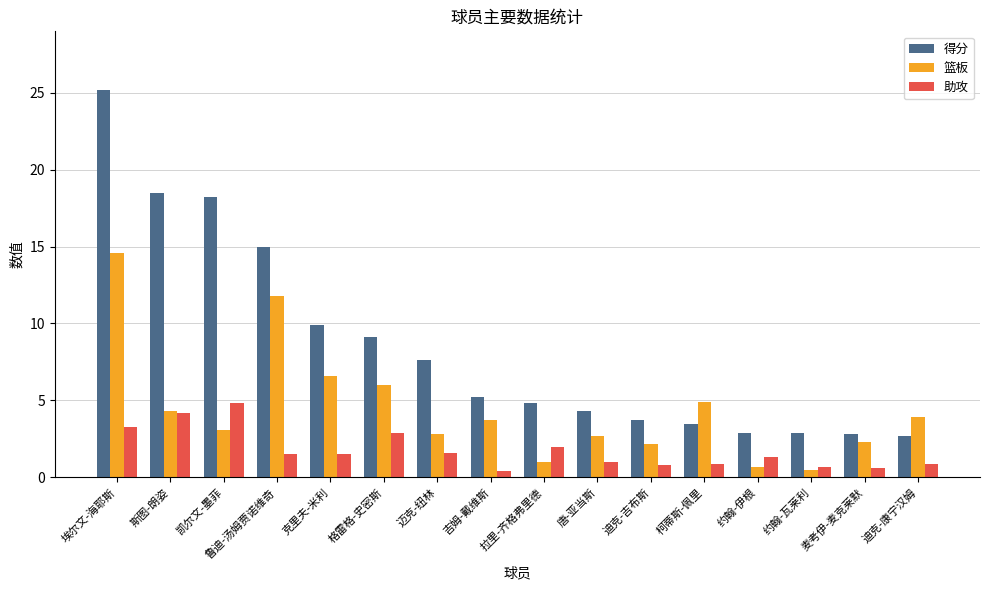

Read the 助攻 value at 凯尔文-墨菲.

4.8